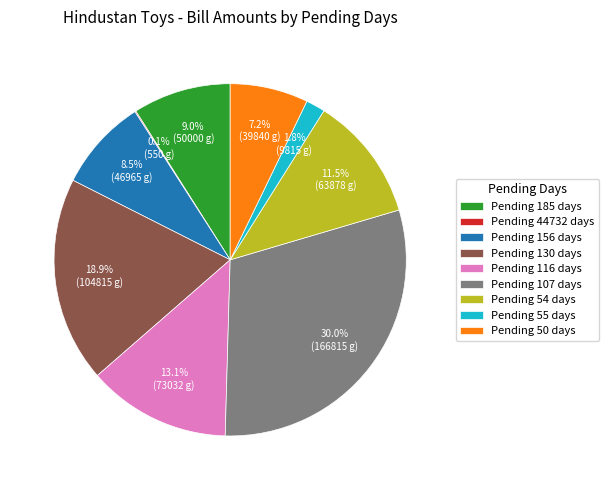

Which category has the biggest portion of the pie?

Pending 107 days